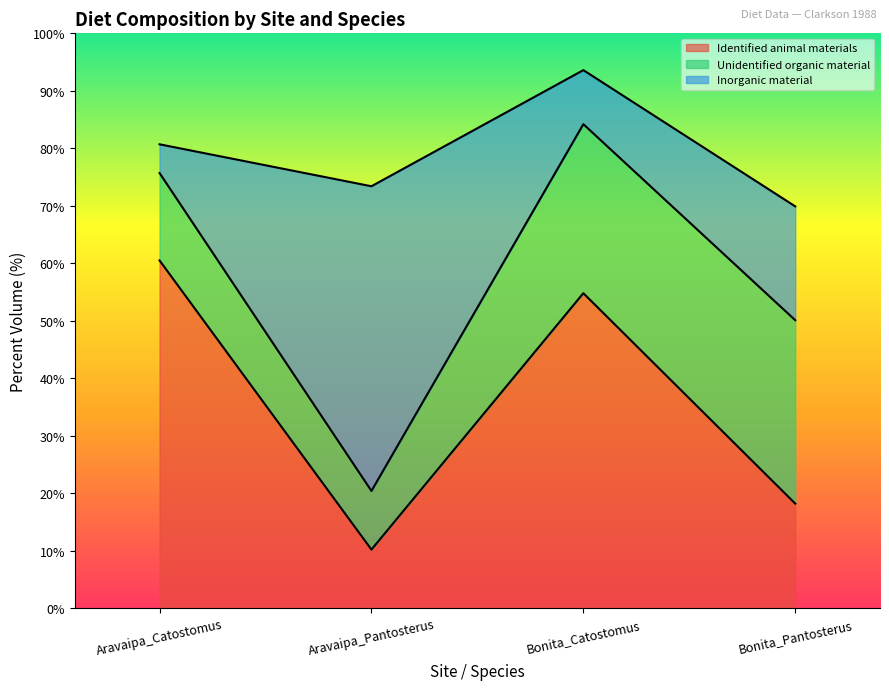

True or false: Identified animal materials has more than 1 interior local peaks.

False